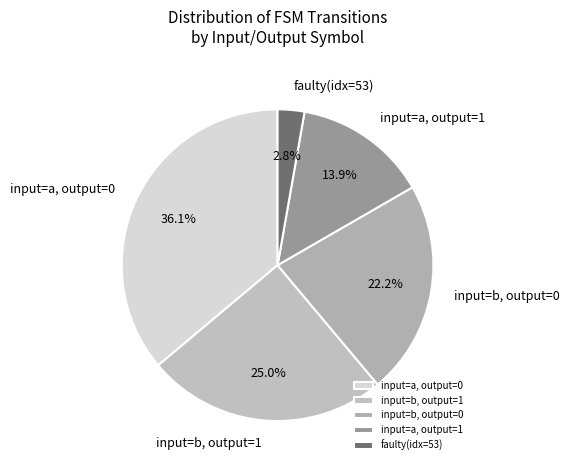

Which category has the biggest portion of the pie?

input=a, output=0